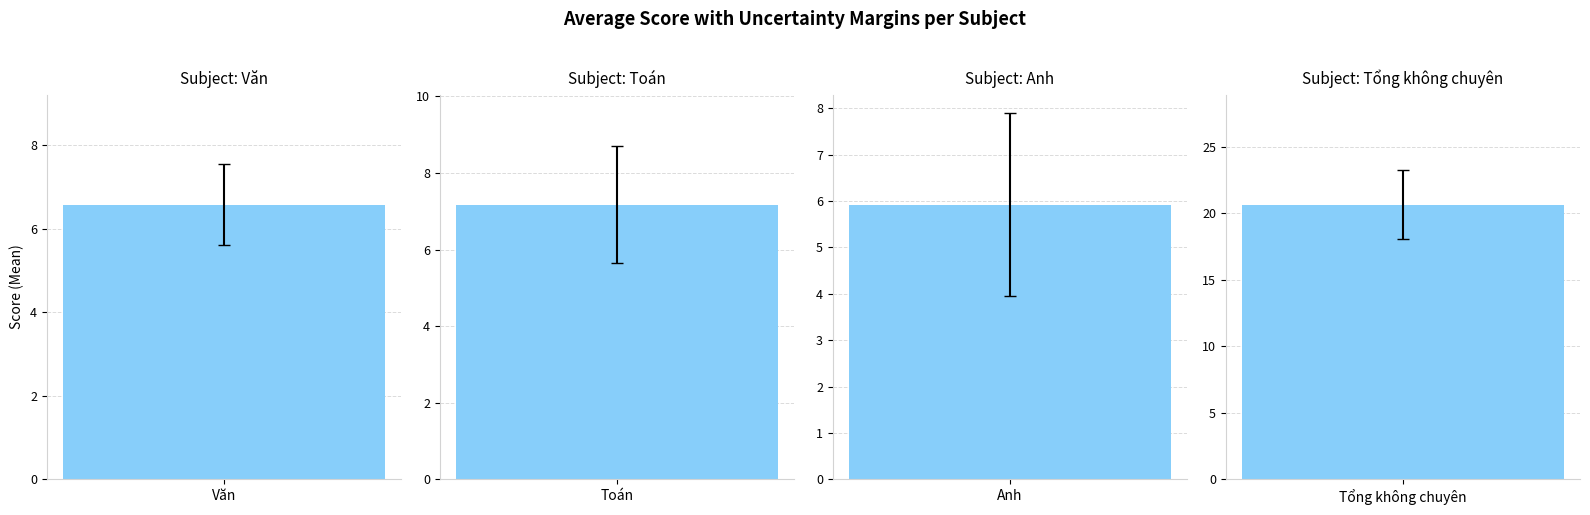

Does the chart contain stacked bars?

No